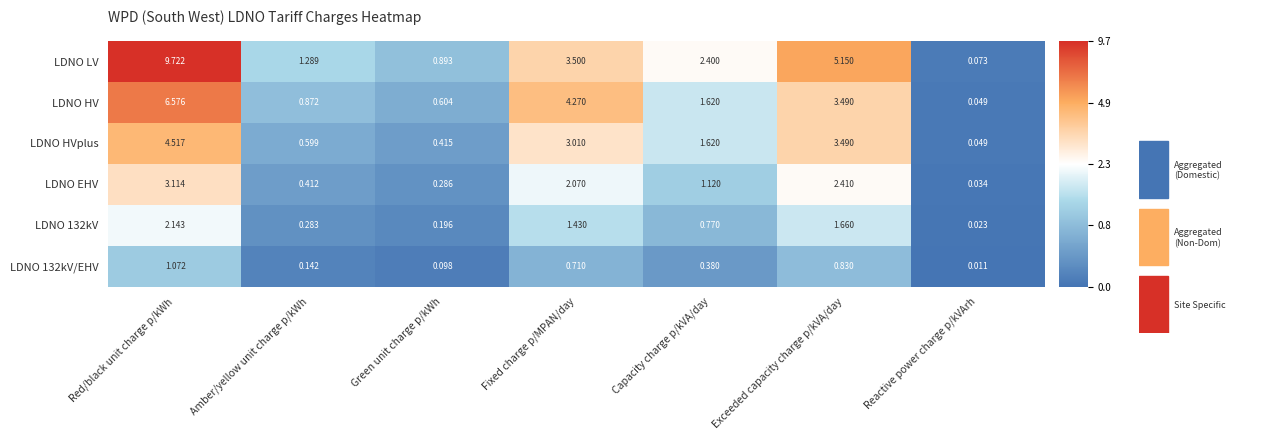

Which series has the widest spread of values?

LDNO LV